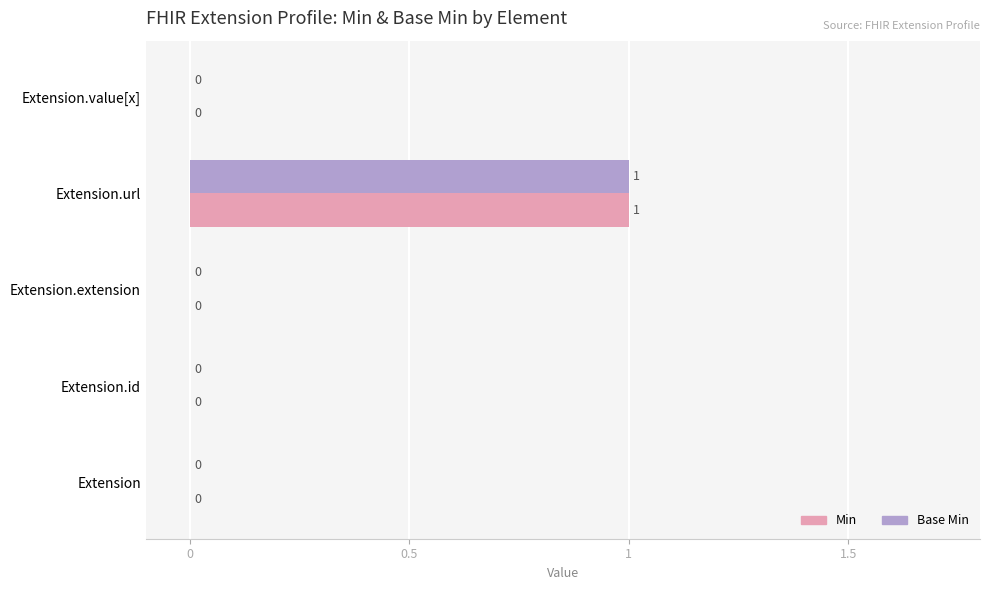

At which category is the sum across all series the highest?

Extension.url